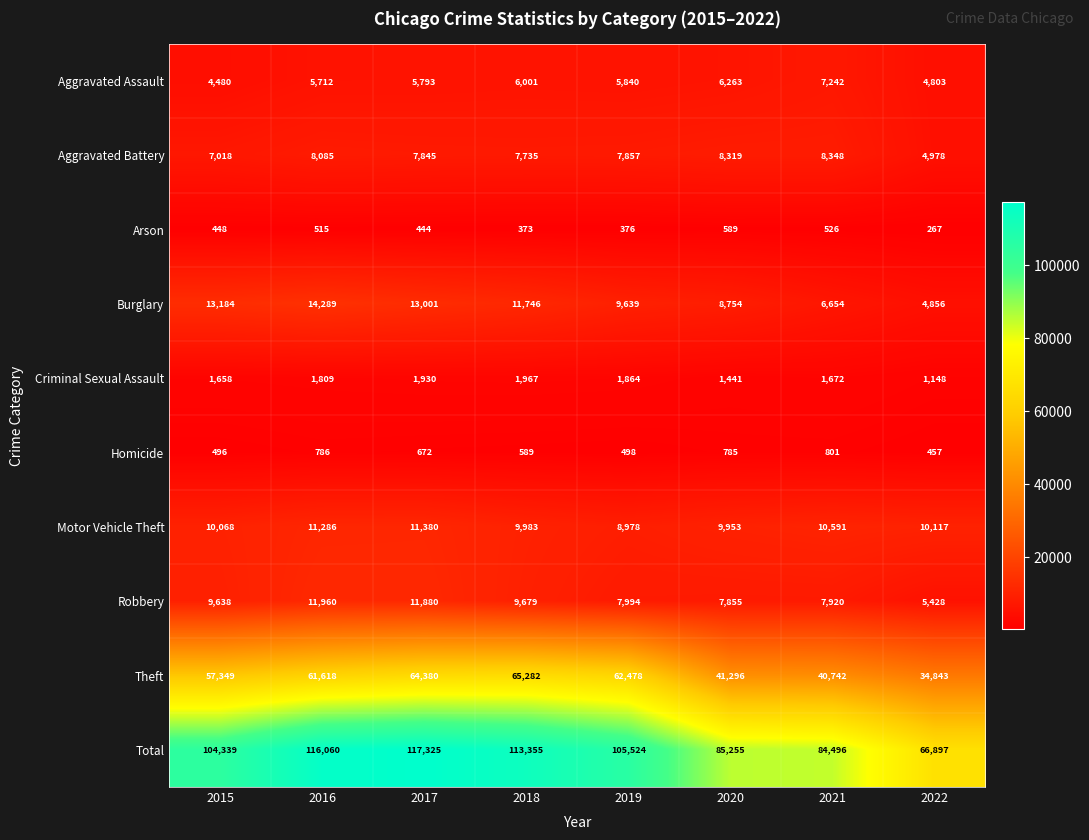

What is the difference between the maximum and minimum values in the Motor Vehicle Theft series?

2402